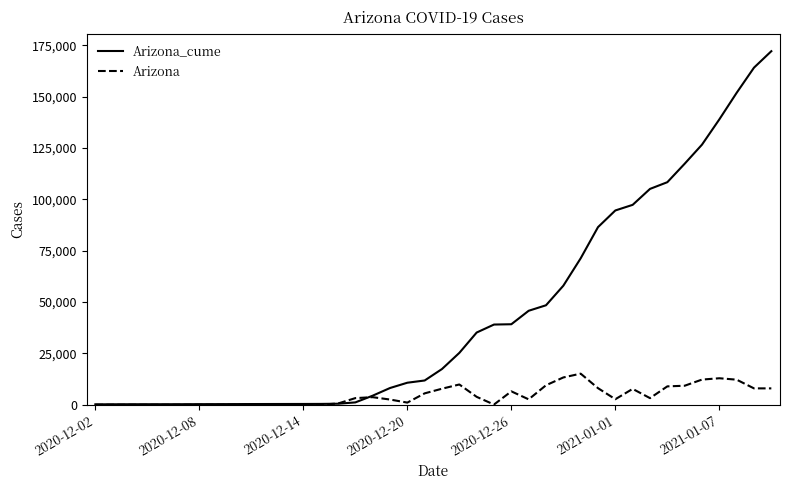

What is the highest value of the Arizona series?

15180